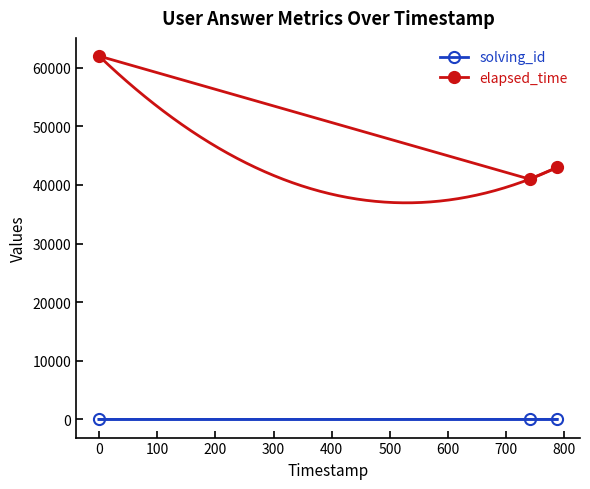

What is the difference between the highest and lowest values at 100?

42997